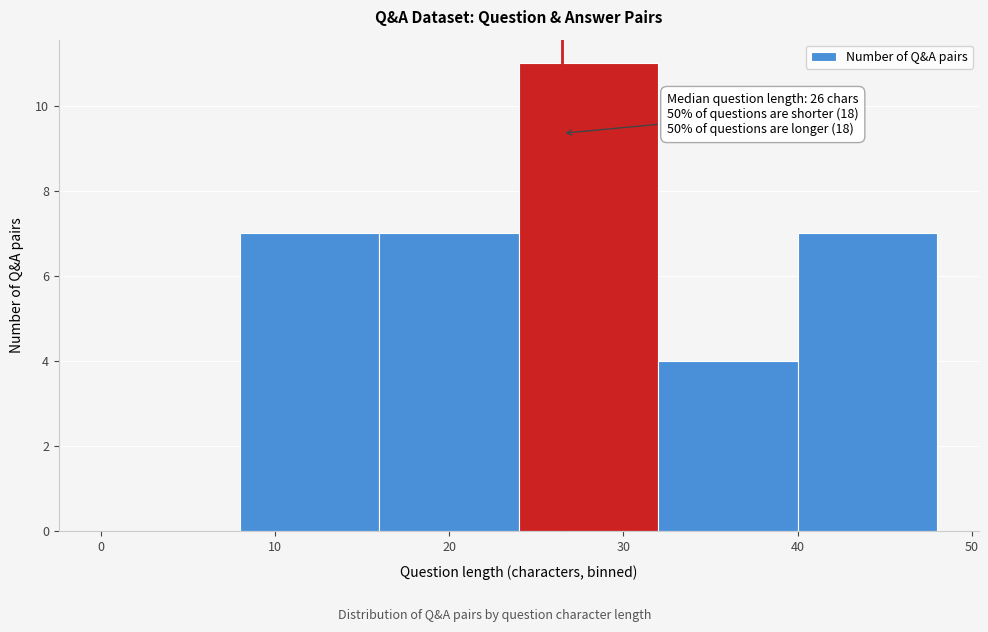

Over which range of the x-axis is the bar tallest?

24 to 32